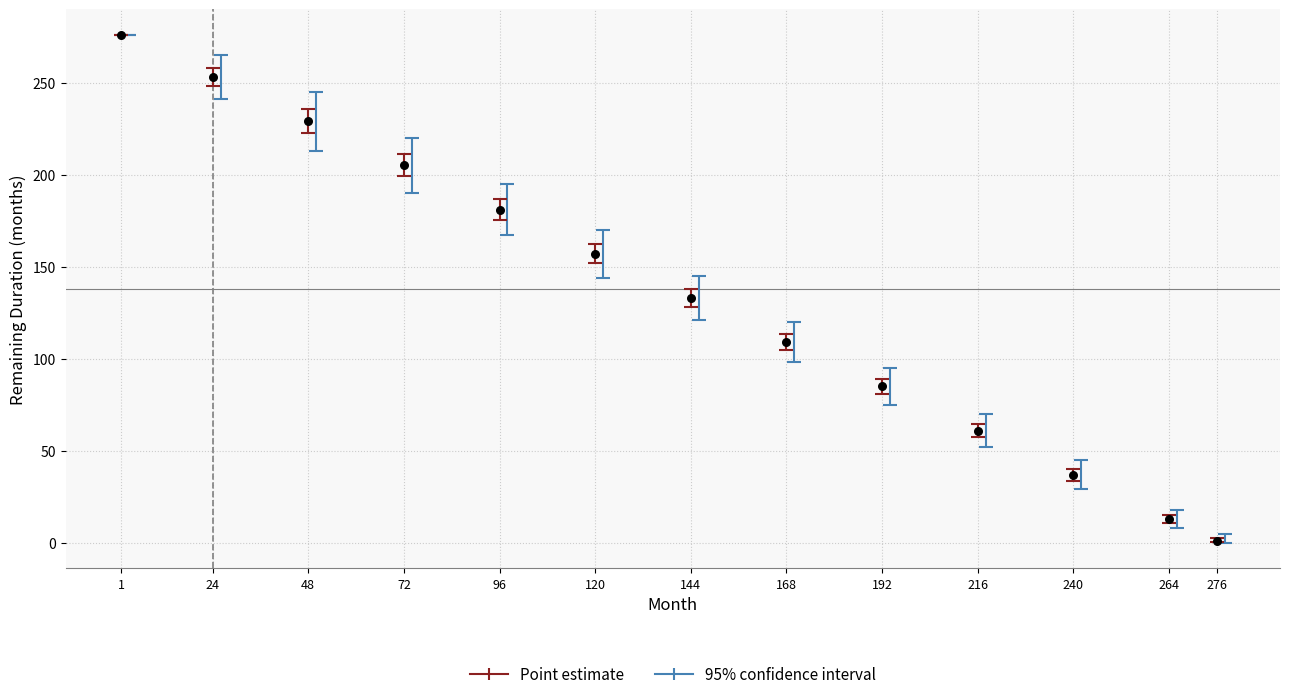

What Y value in the scatter plot is closest to 138?

133